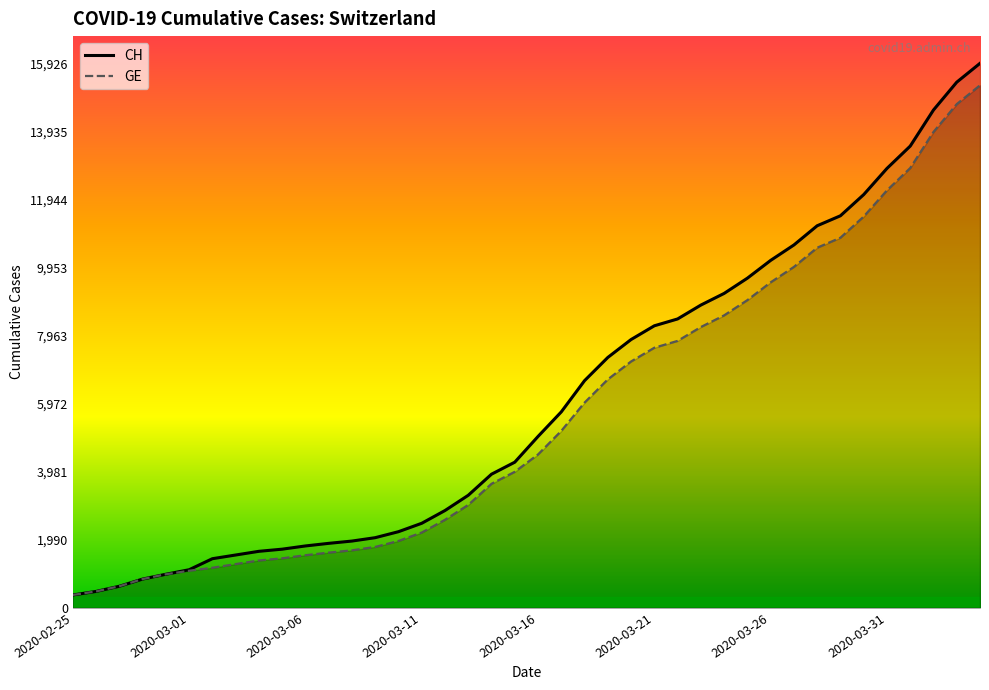

True or false: CH has a value of 2460 at 27.

False